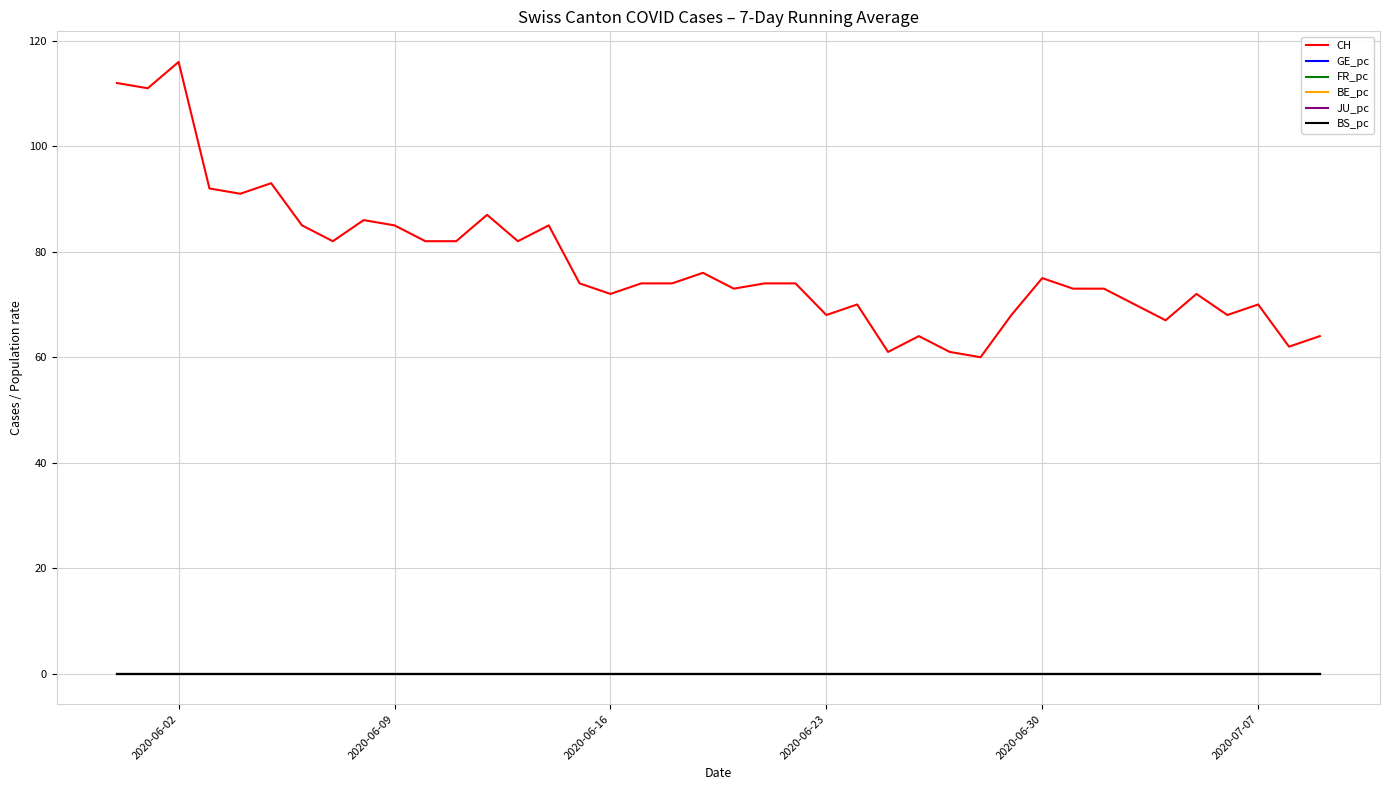

Does the chart display data point markers on the line(s)?

No